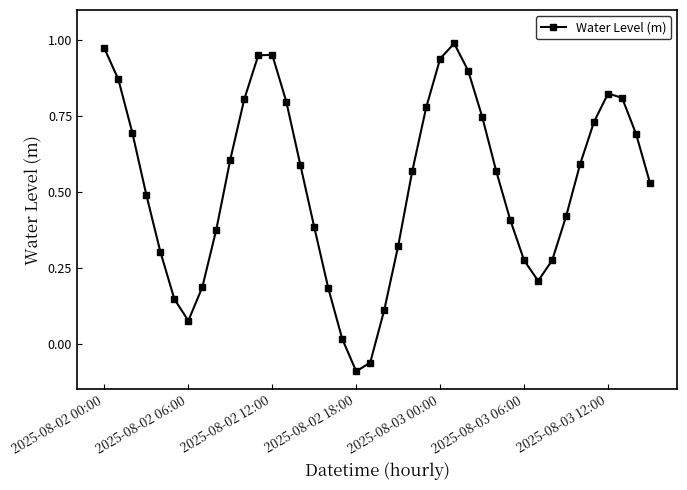

How many interior local peaks (higher than both neighbors) does the data have?

3